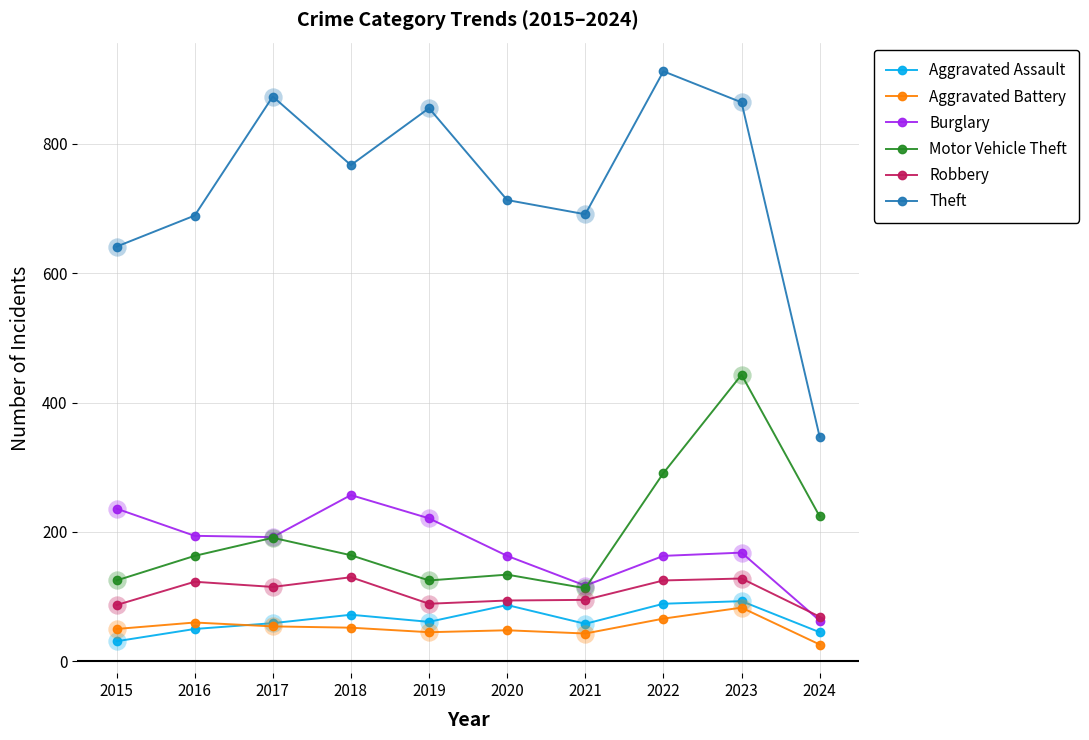

What is the total value across all series at 2023?

1779